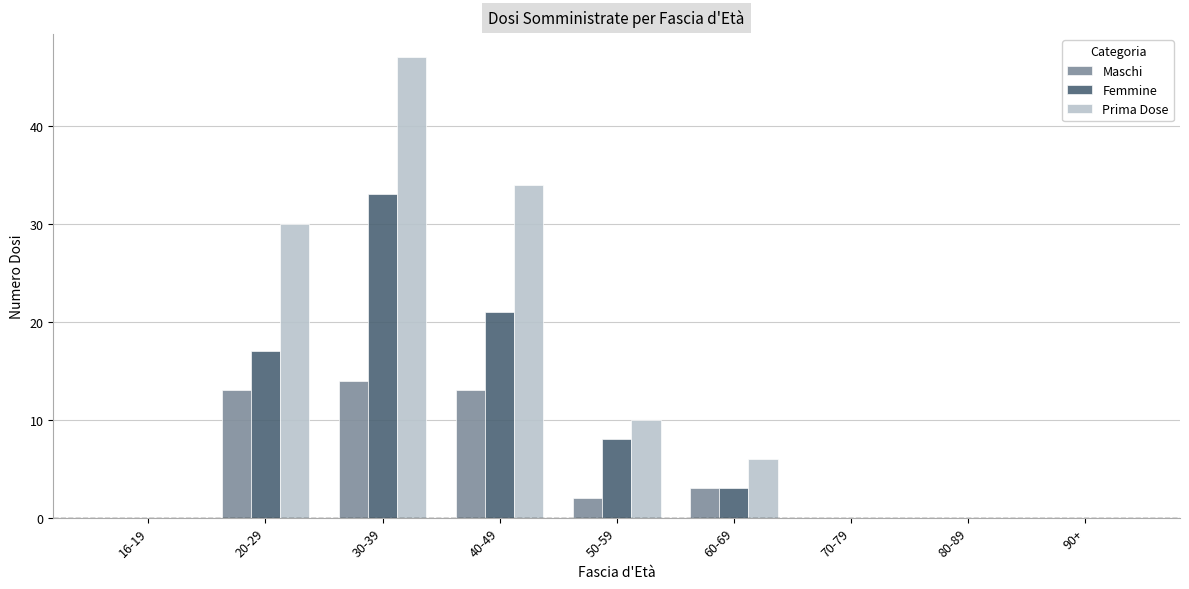

What is the maximum value shown in the chart?

47